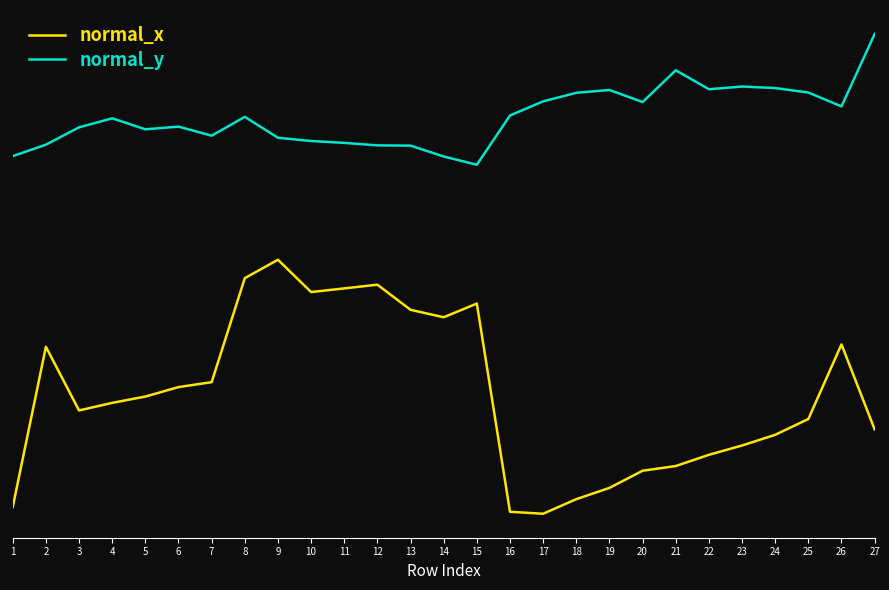

Does the chart have visible grid lines?

No